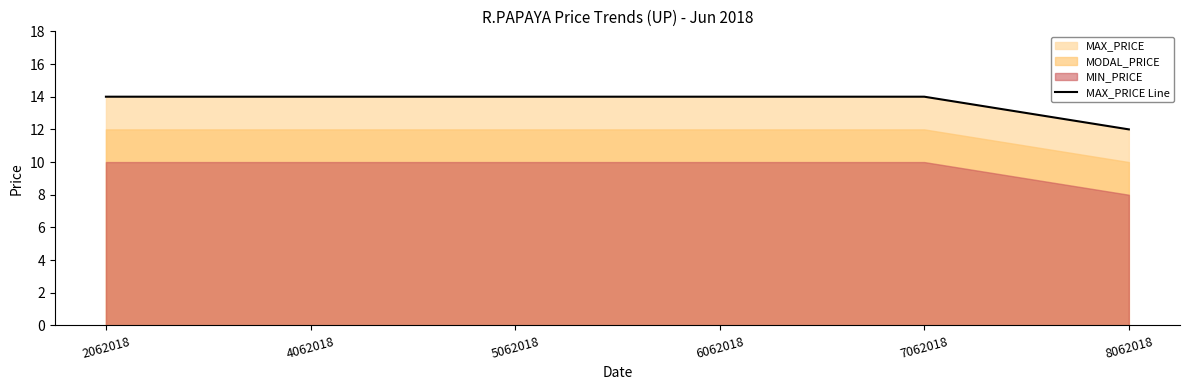

What is the value of the 3rd point from the left?

14